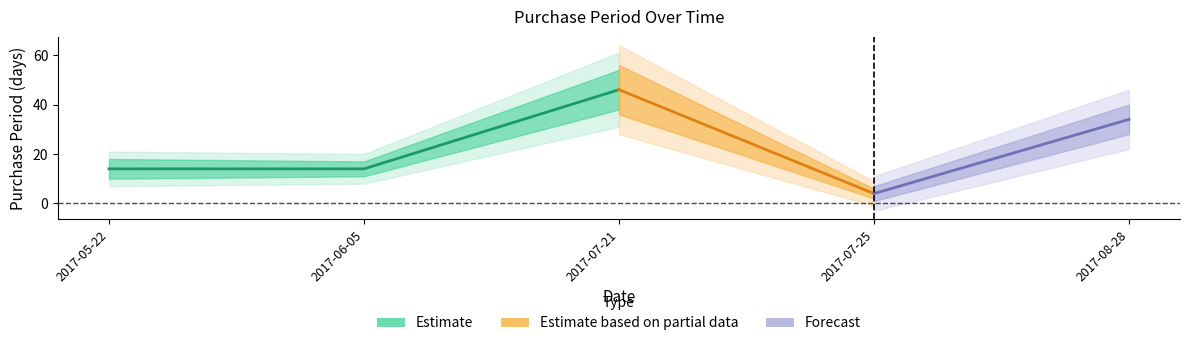

What is the difference between the maximum and minimum values?

42